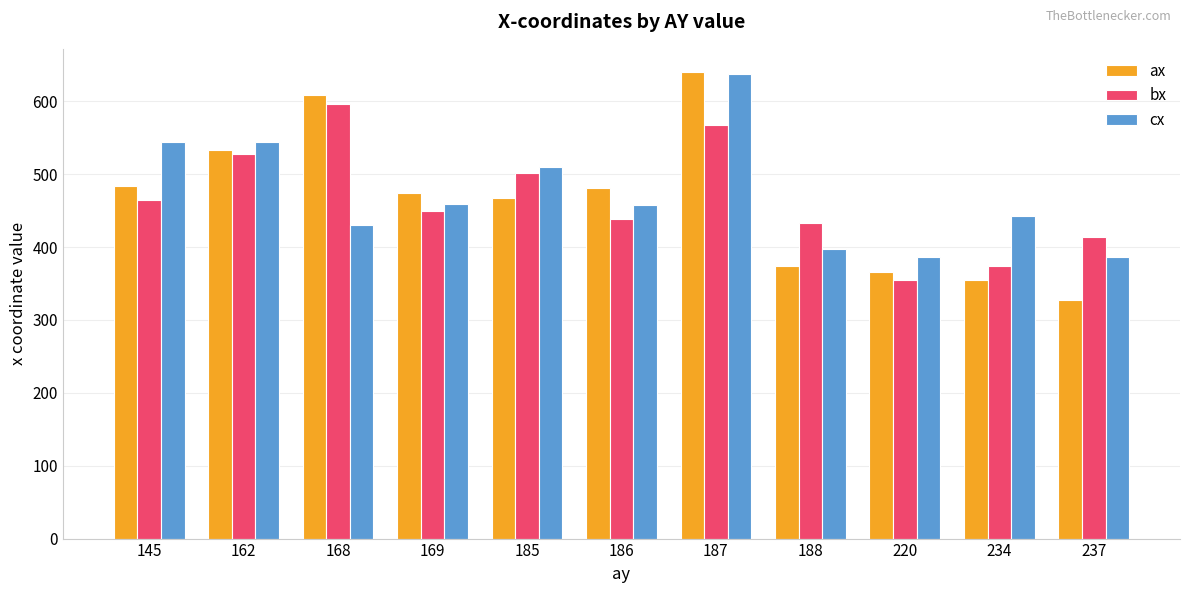

The value of ax at 234 is 355.0. True or false?

True